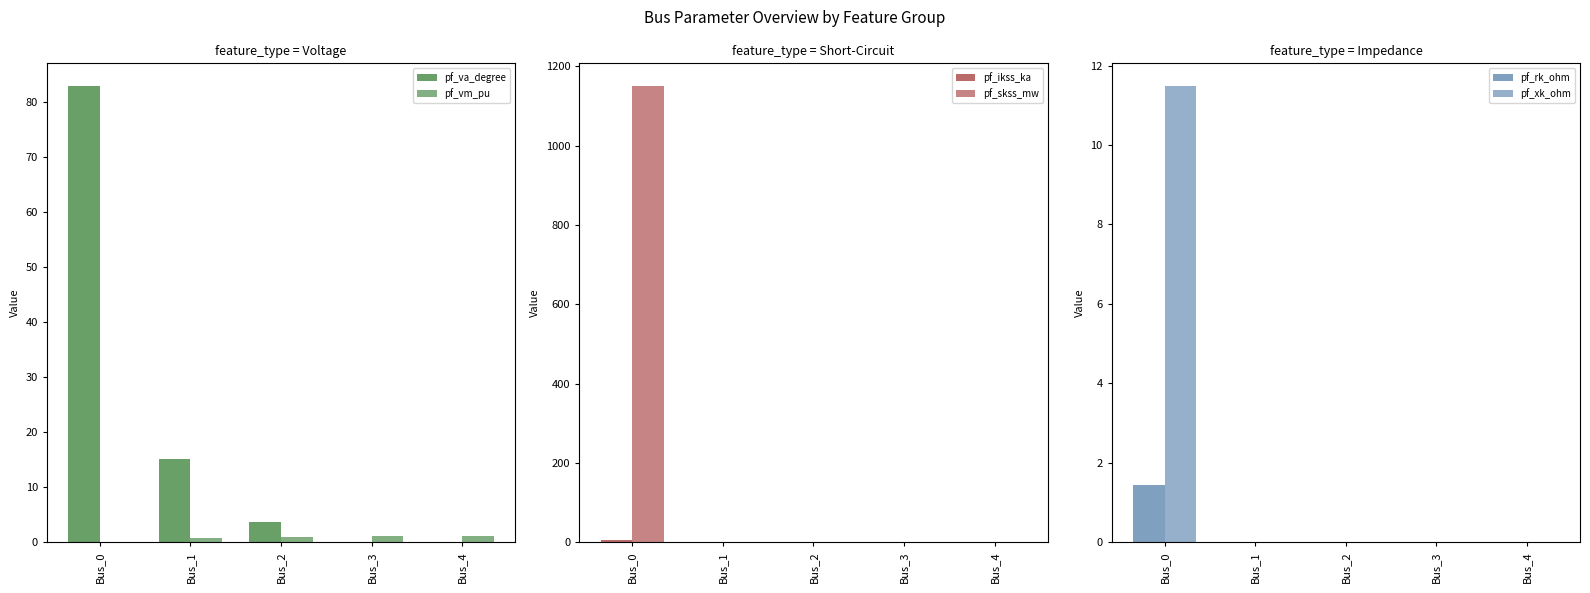

What are all the series names shown in the legend?

pf_va_degree, pf_vm_pu, pf_ikss_ka, pf_skss_mw, pf_rk_ohm, pf_xk_ohm